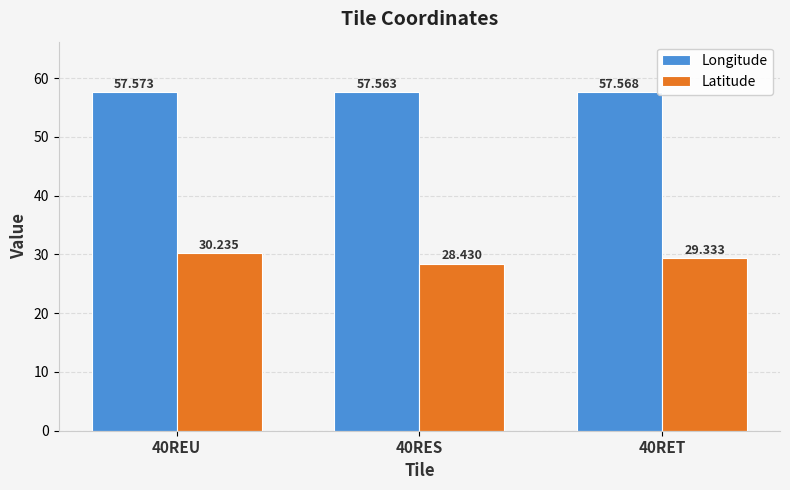

What are all the series names shown in the legend?

Longitude, Latitude